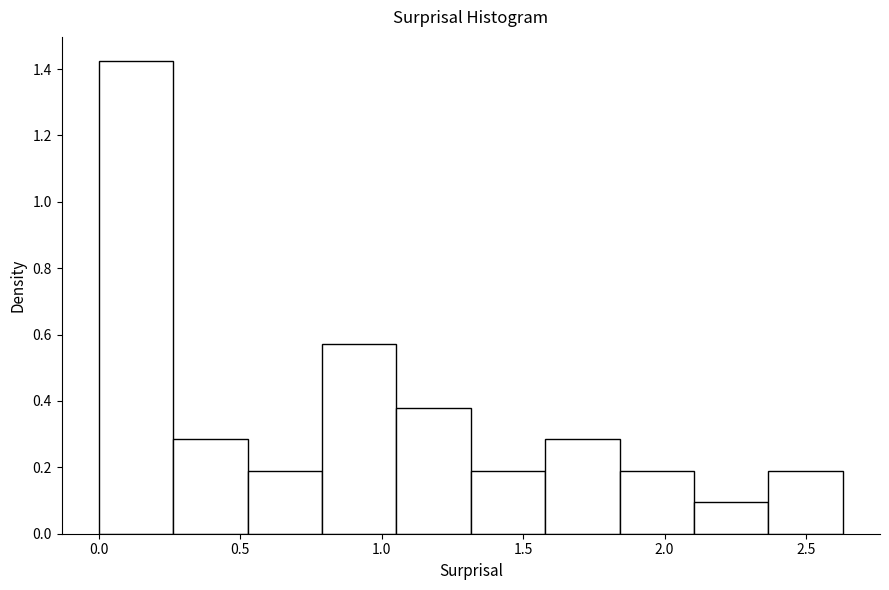

Over which range of the x-axis is the bar tallest?

0.00 to 0.25